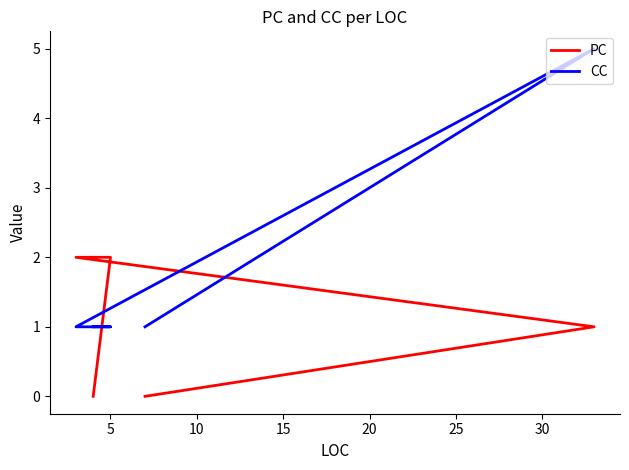

Rank the series by their average value, from highest to lowest.

CC, PC